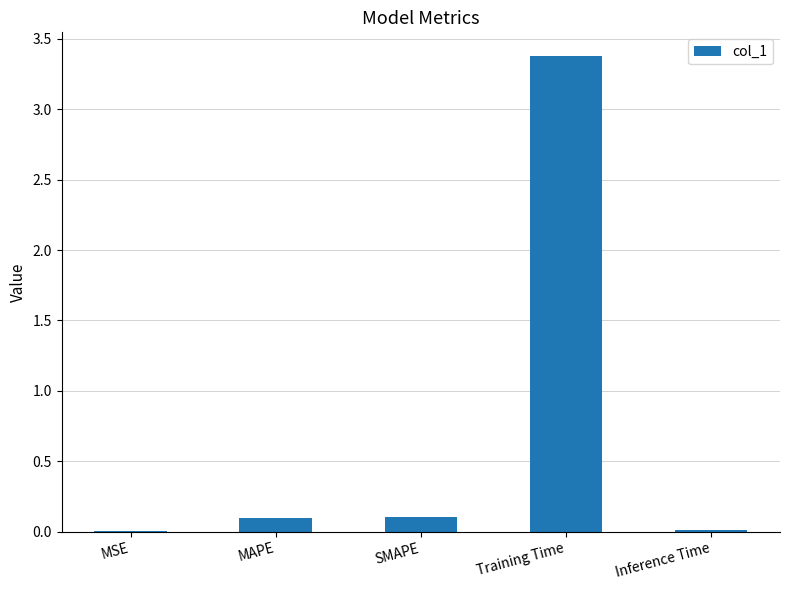

At which category does the chart reach its peak across all series?

Training Time